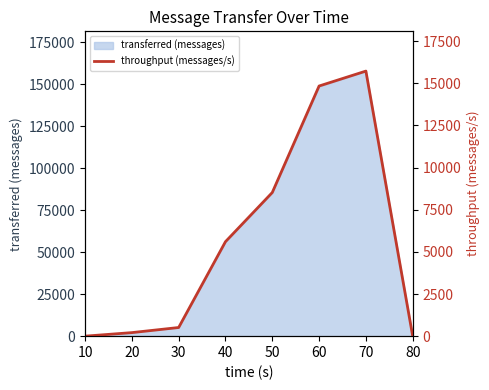

What is the difference between the second highest and minimum values?

14833